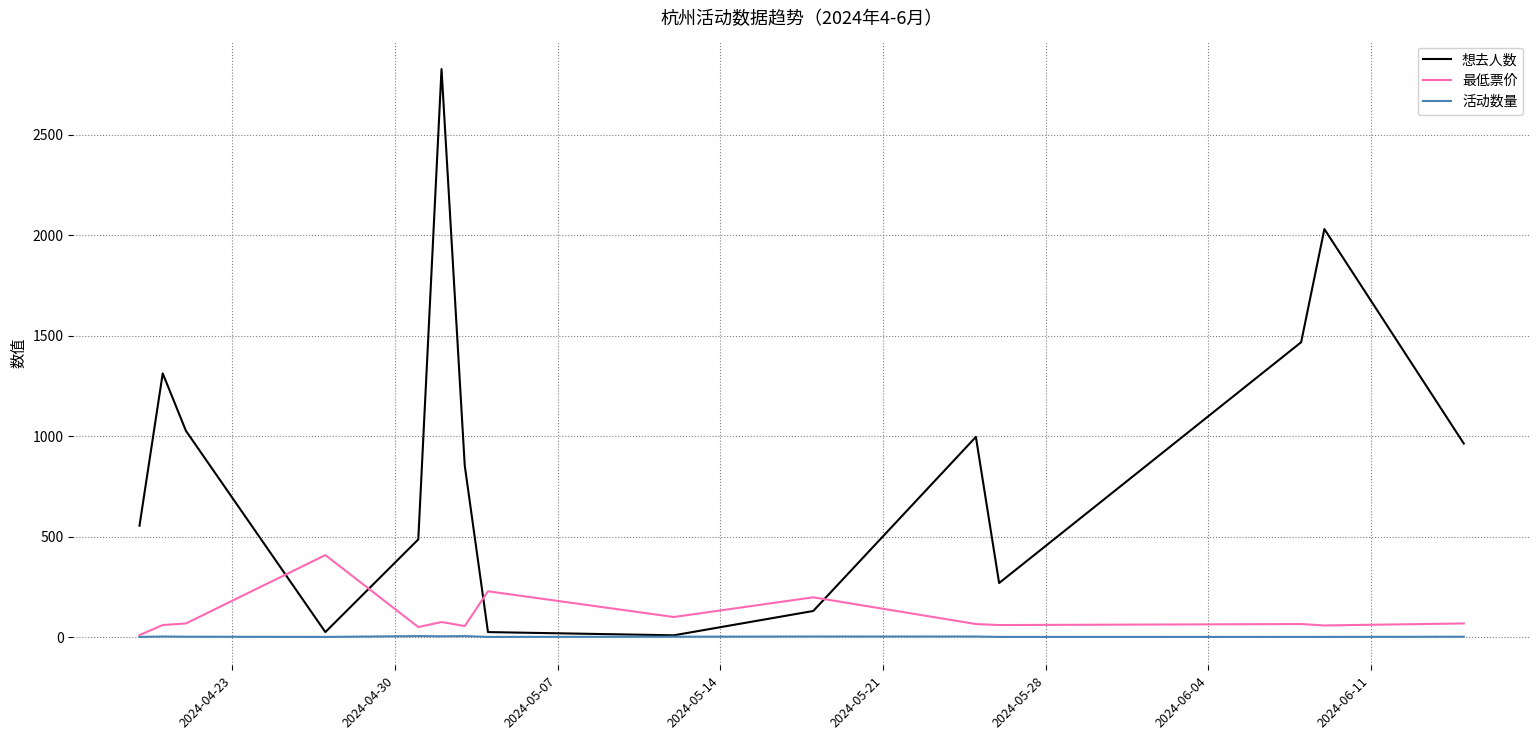

What is the maximum value shown in the chart?

2826